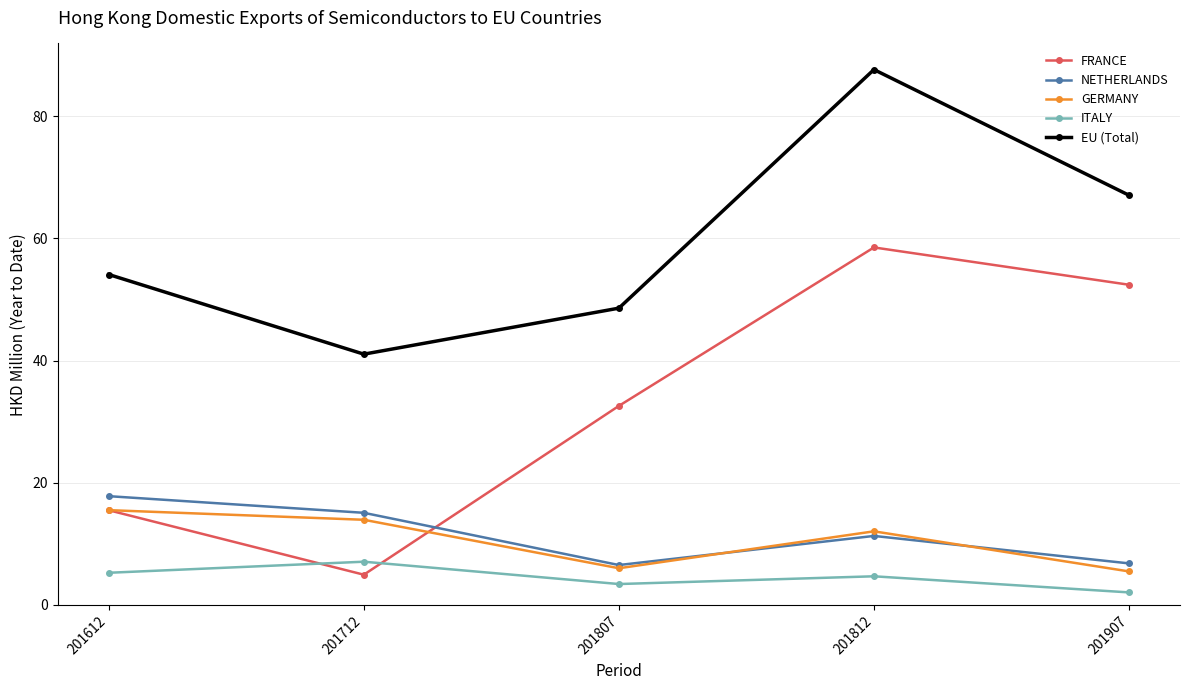

Count the number of categories in the chart.

5